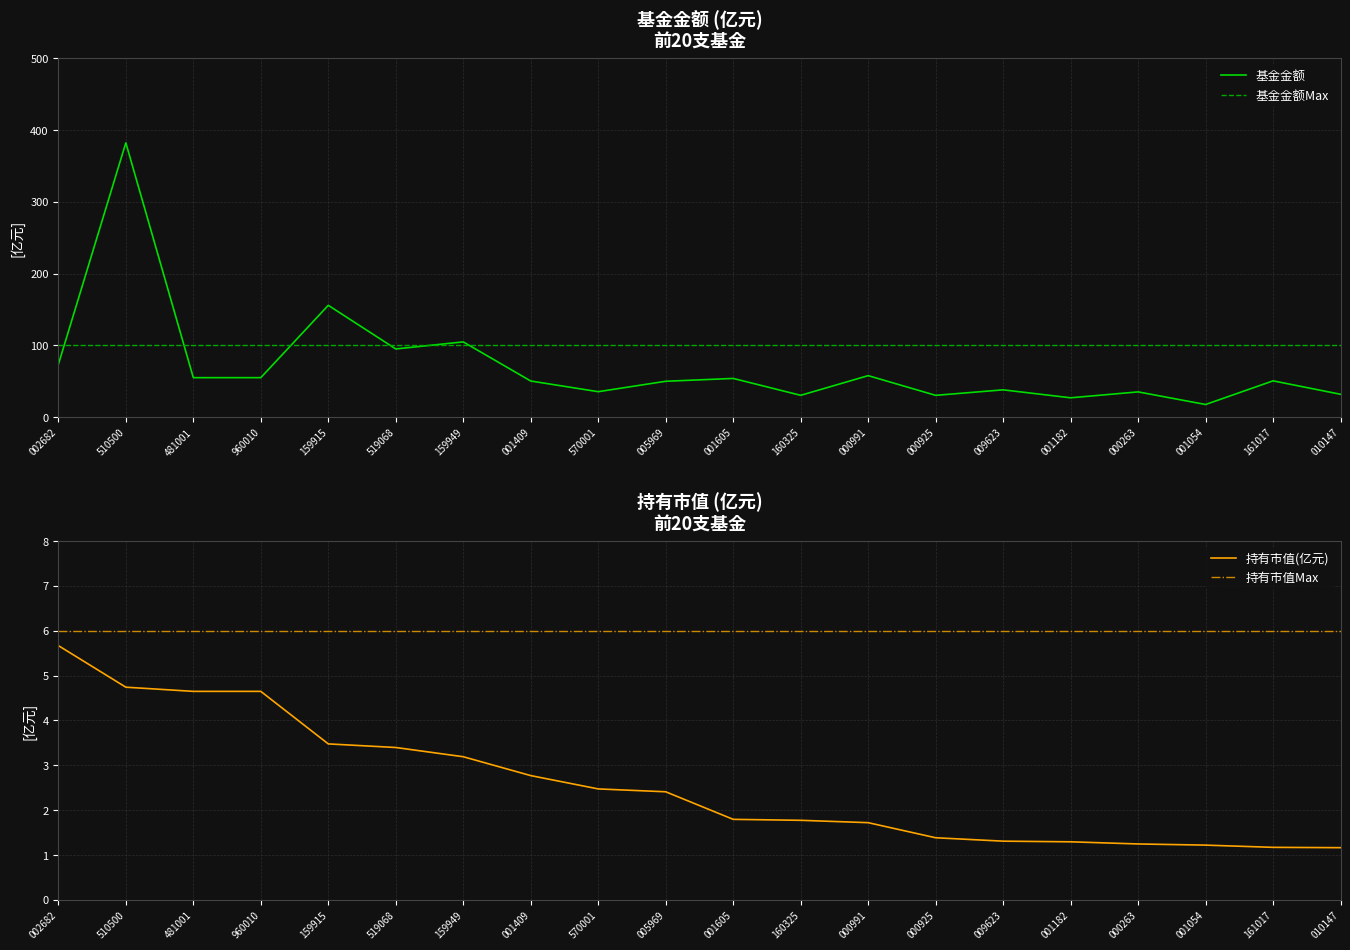

What position from the left is 519068?

6